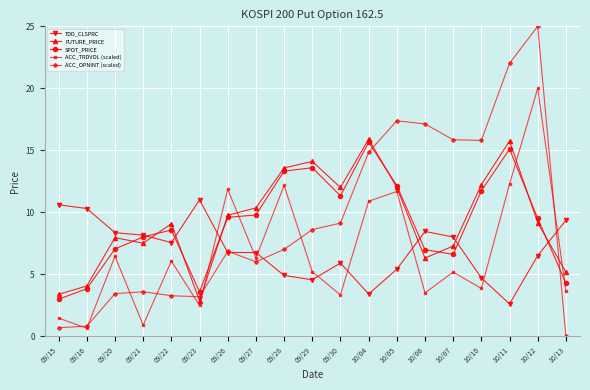

True or false: ACC_OPNINT (scaled) has more than 2 interior local peaks.

True